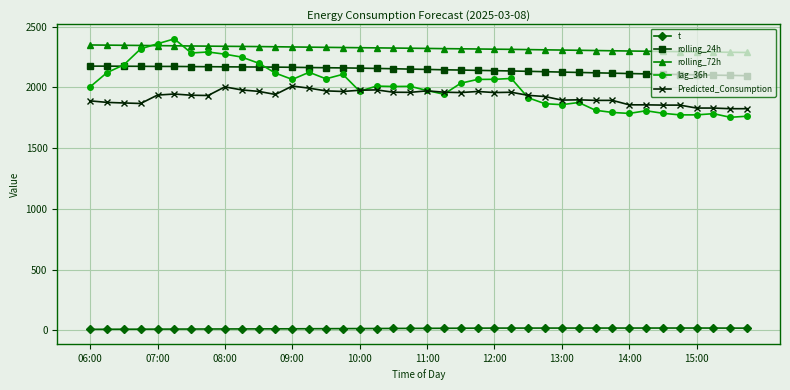

What is the lowest value of the Predicted_Consumption series?

1824.9